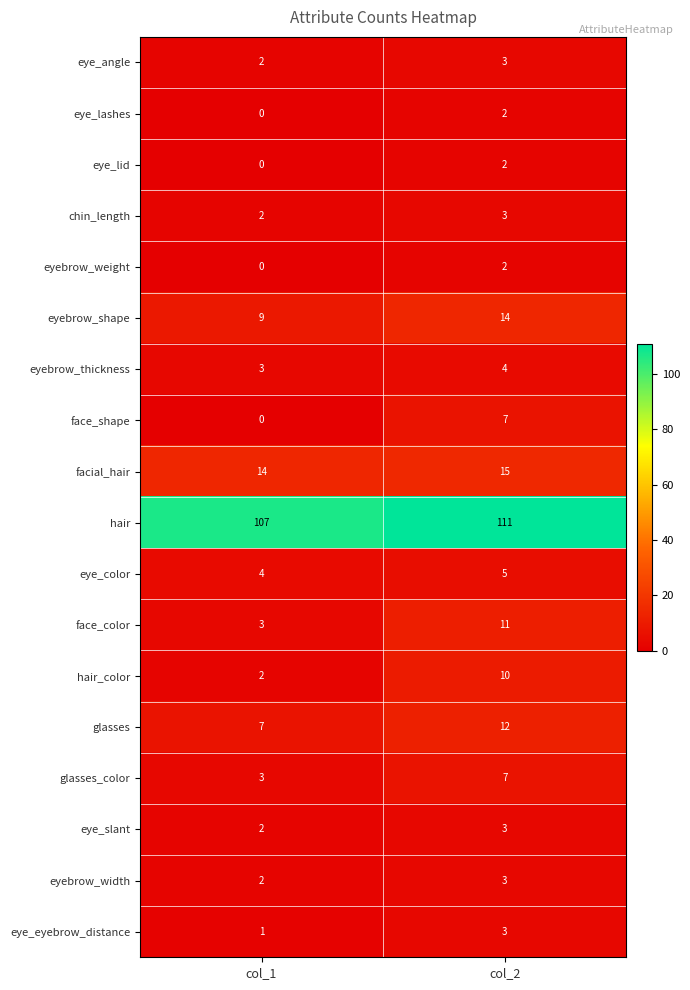

True or false: eyebrow_thickness has a value of 3 at col_1.

True